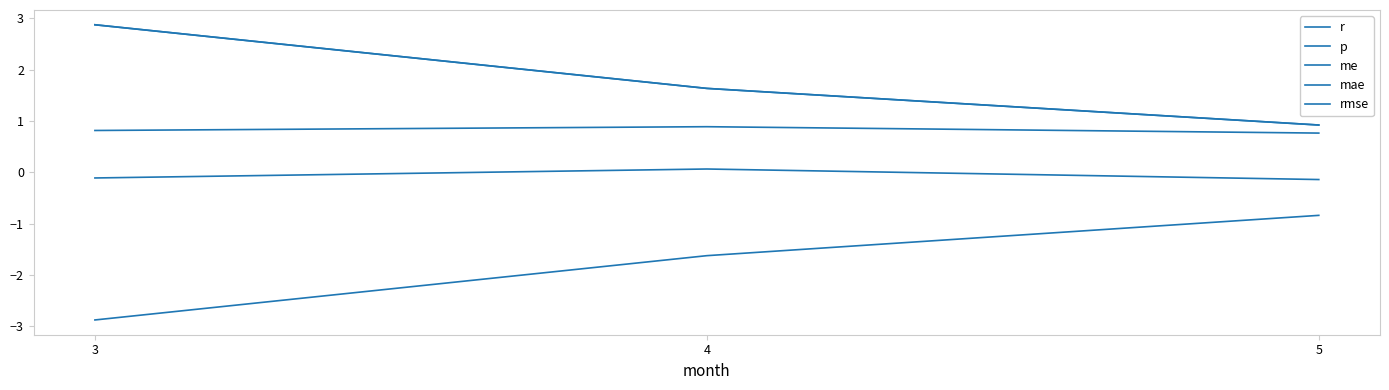

What is the maximum value for mae?

2.9